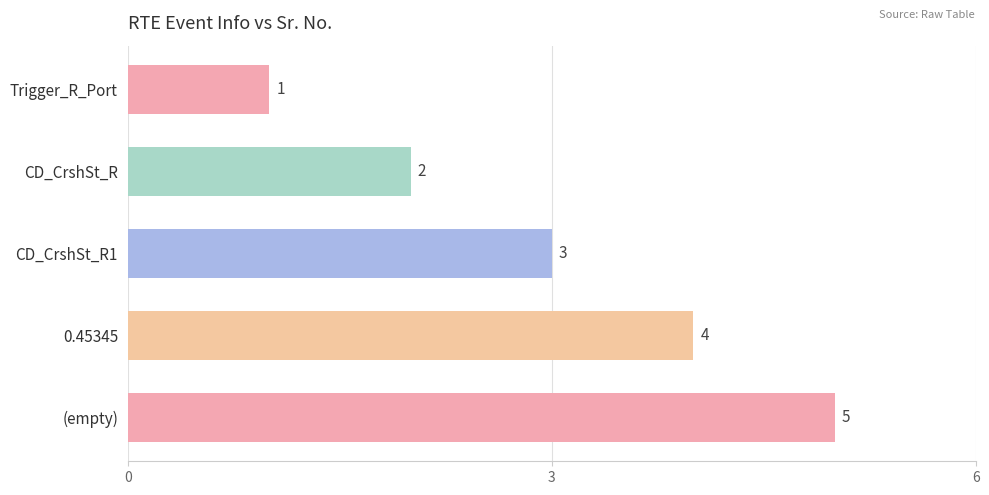

At which category does the chart reach its peak across all series?

(empty)